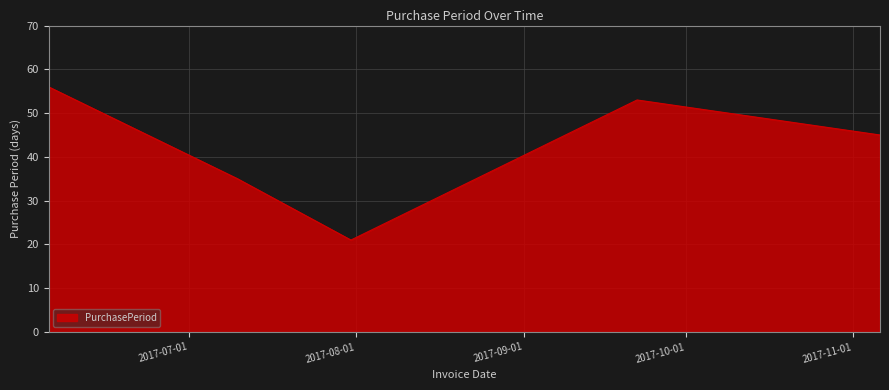

Does the chart display data point markers on the line(s)?

No